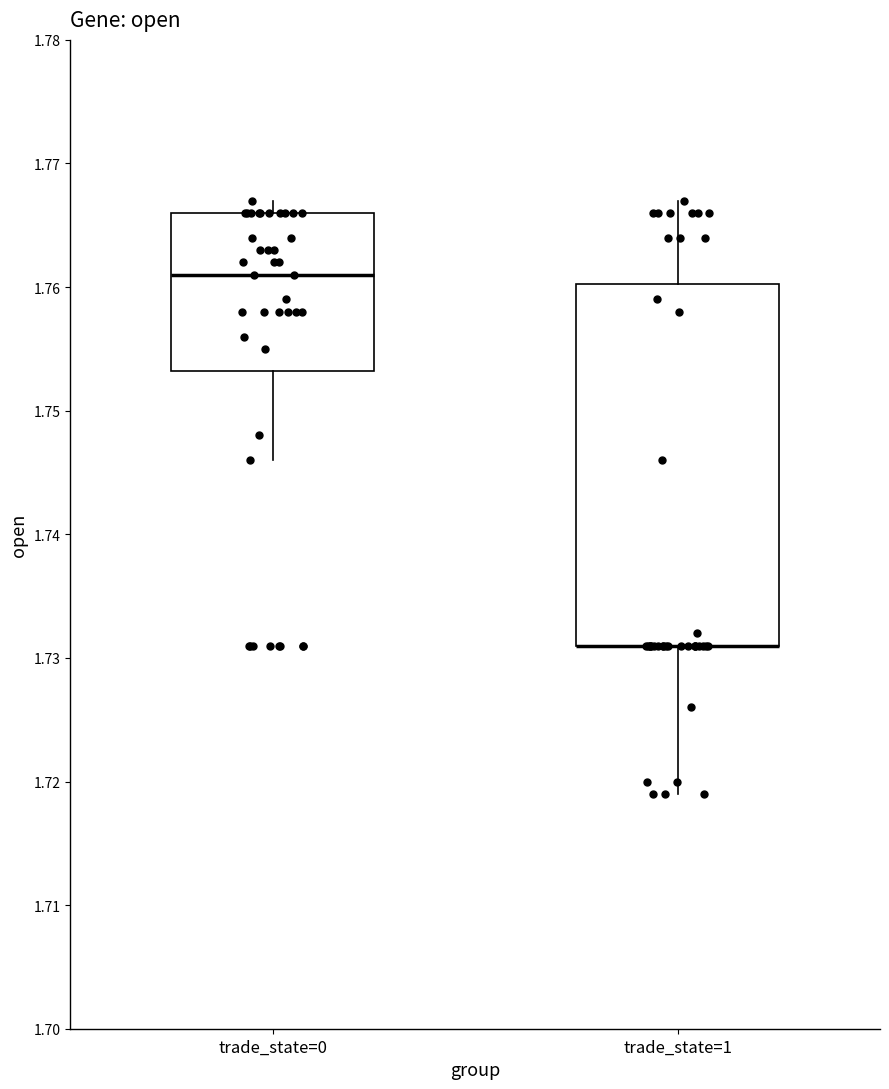

Reading left to right, transcribe this box plot: for each box, give where its median line is, the range the box spans, and where its two whiskers end, as read against the y-axis. The values are not printed on the chart, so give them approximately, as read against the axis.

trade_state=0: median 1.761, box 1.753 to 1.766, whiskers 1.746 to 1.767
trade_state=1: median 1.731 (drawn on the box's lower edge), box 1.731 to 1.760, whiskers 1.719 to 1.767